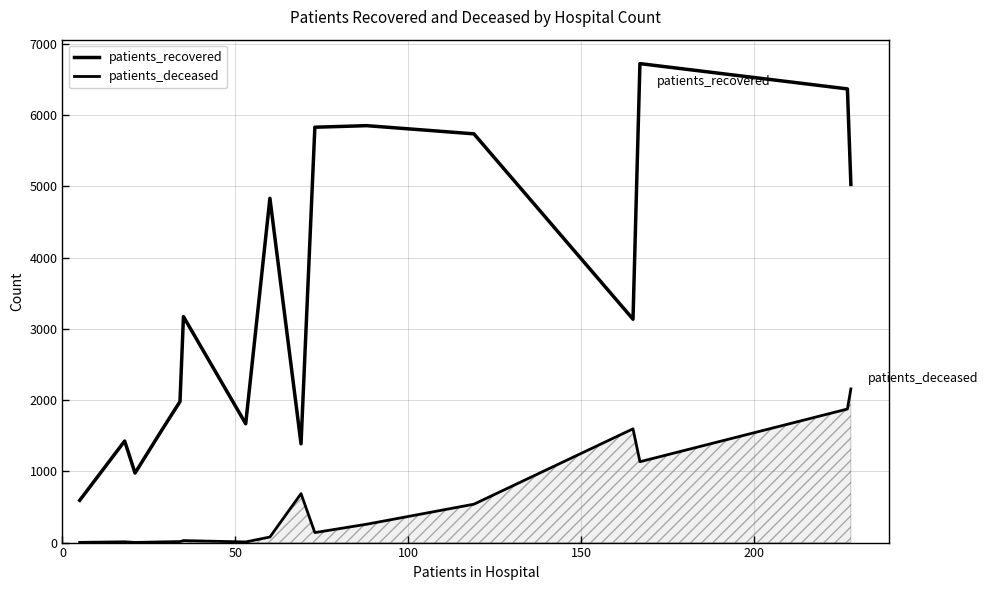

What is the value of the patients_recovered point at the 11th from the left?

5853